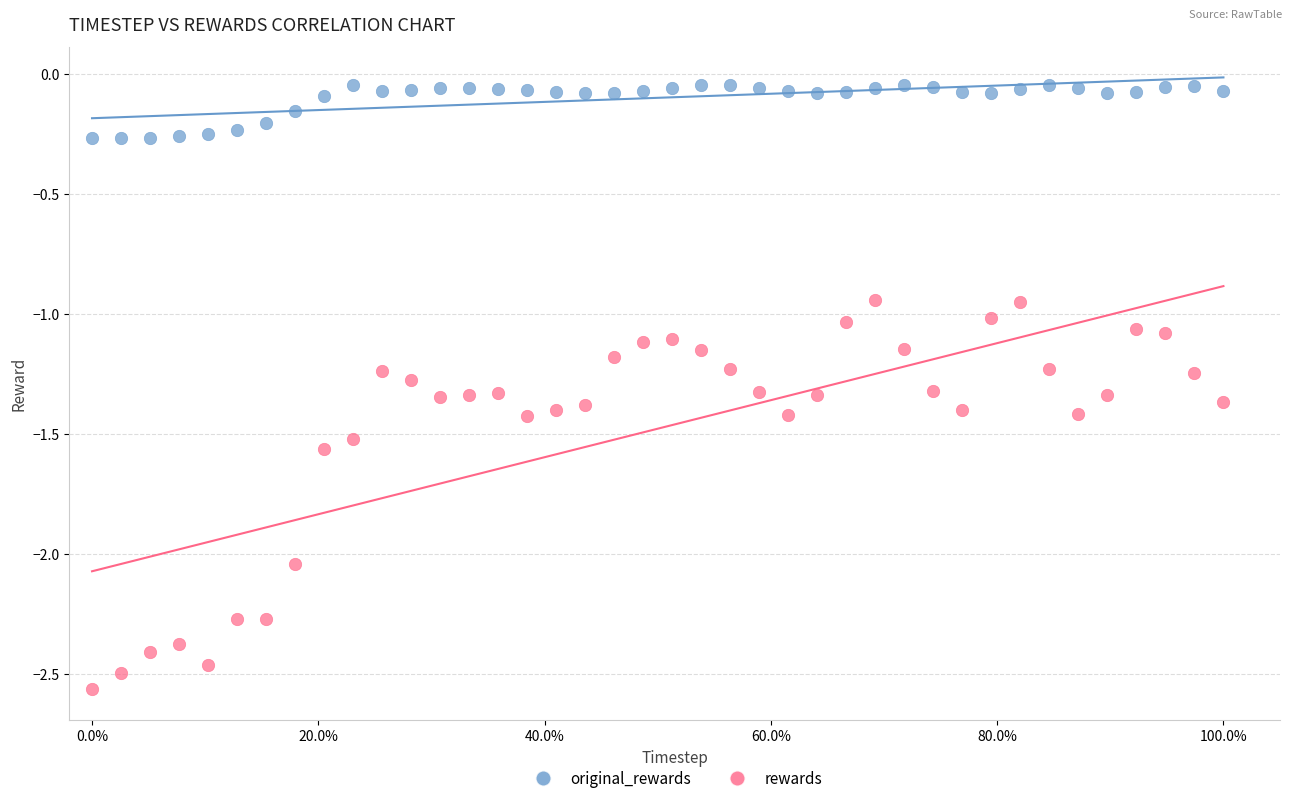

Across all data points, what is the range of X values (max minus min)?

1.0